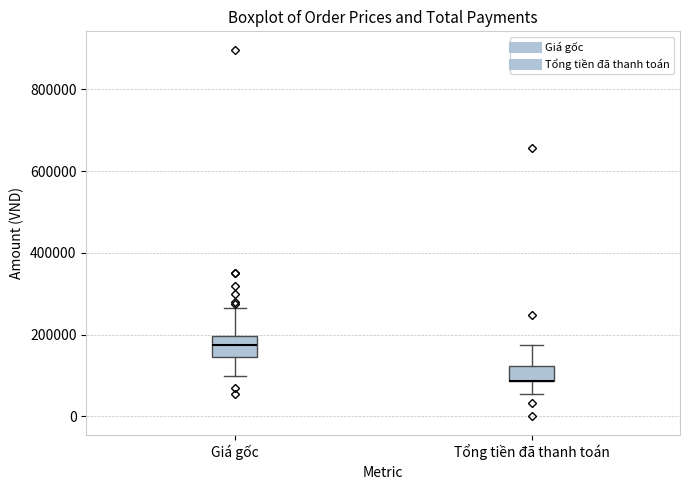

Reading left to right, read every box against the y-axis: the position of its median line, the range the box covers, and the ends of its whiskers. The values are not printed on the chart, so give them approximately, as read against the axis.

Giá gốc: median 180000, box 140000 to 200000, whiskers 100000 to 260000
Tổng tiền đã thanh toán: median 80000 (drawn on the box's lower edge), box 80000 to 120000, whiskers 60000 to 180000